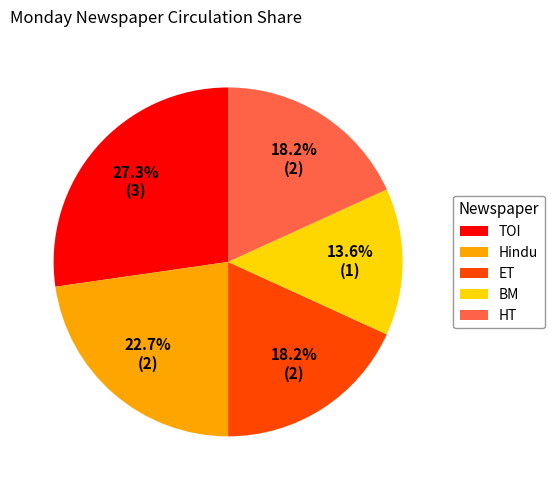

Does ET account for over 50% of the chart?

No